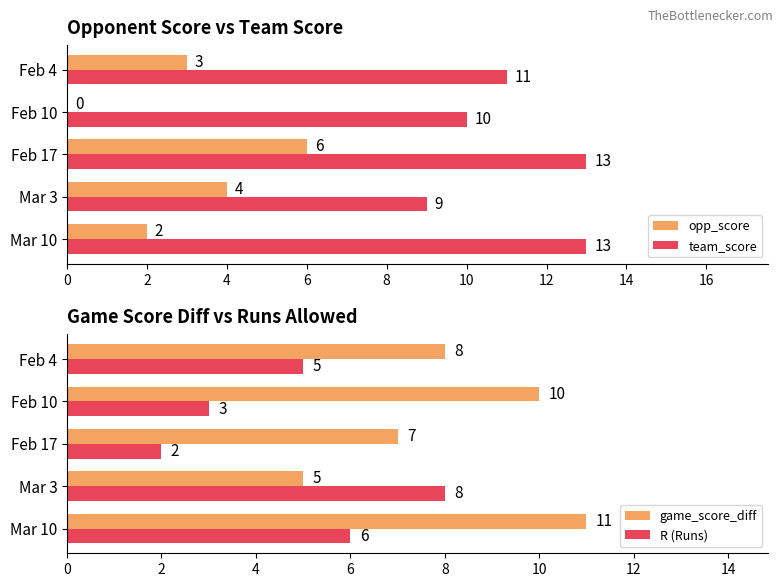

The value of opp_score at Mar 3 is 4. True or false?

True